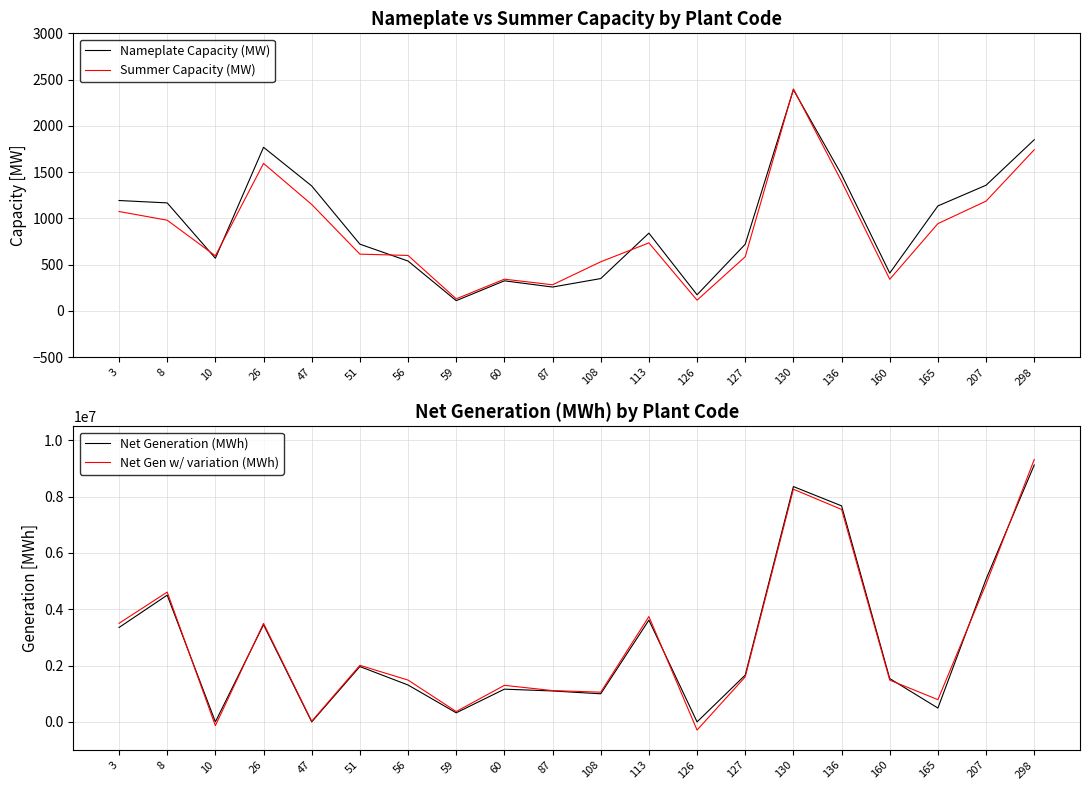

List the labels in order of Nameplate Capacity (MW) value, smallest first.

59, 126, 87, 60, 108, 160, 56, 10, 127, 51, 113, 165, 8, 3, 47, 207, 136, 26, 298, 130